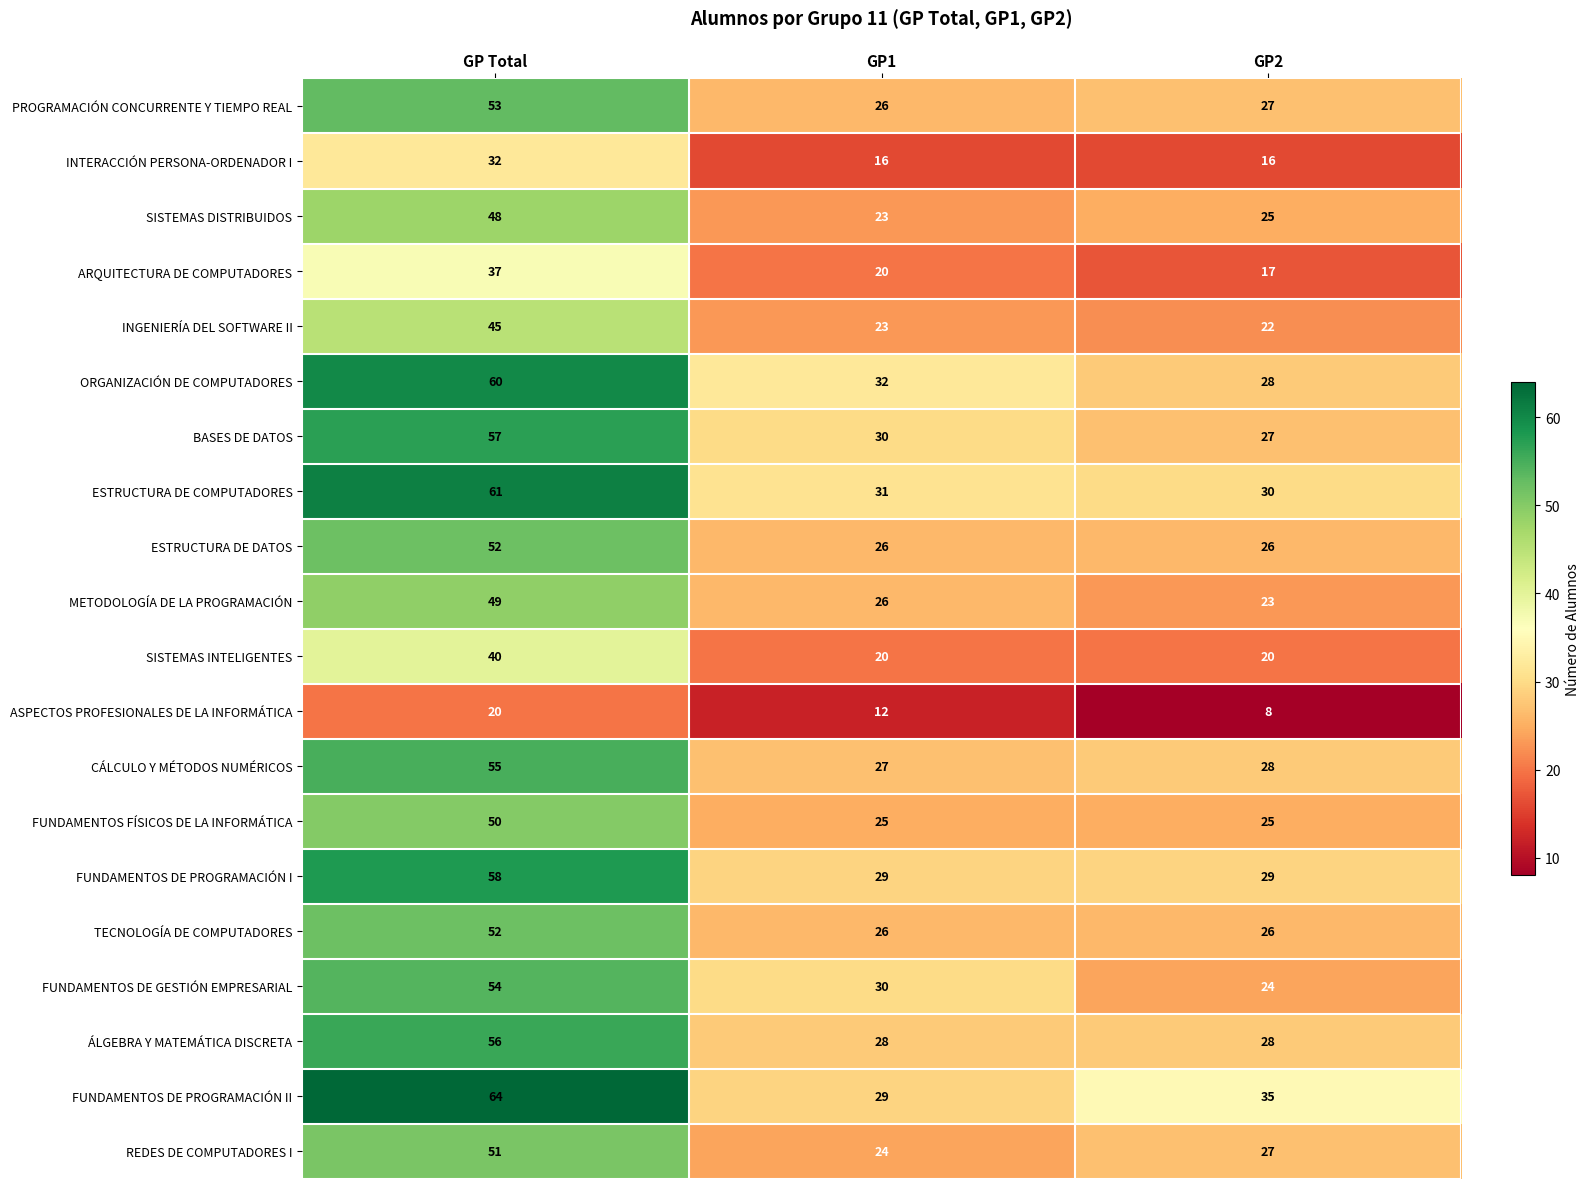

Is it true that FUNDAMENTOS DE PROGRAMACIÓN II equals 49 at GP1?

False